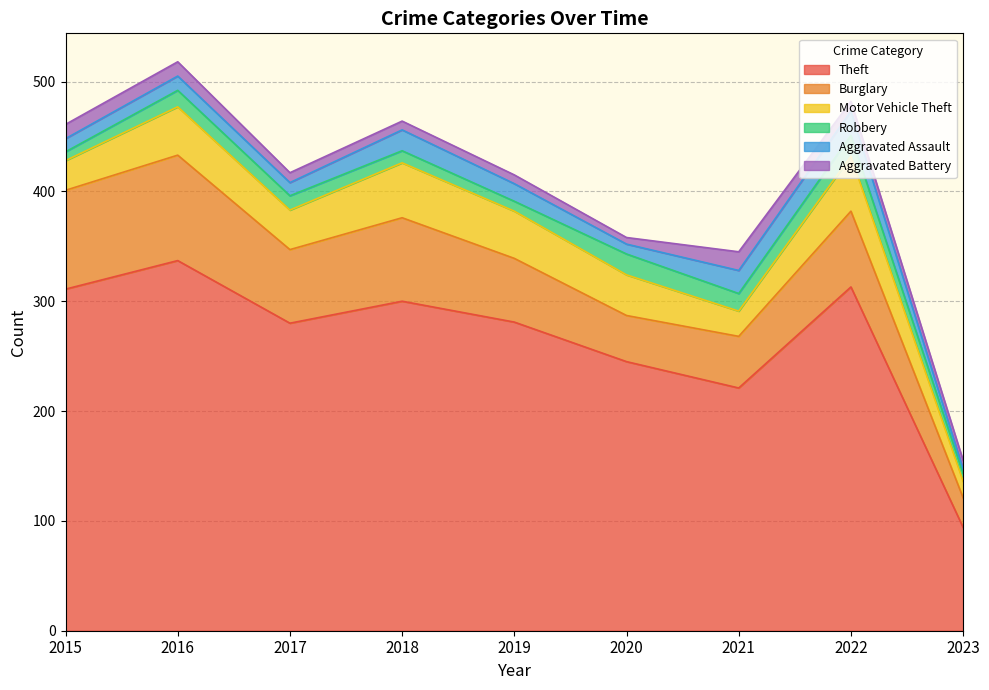

What is the total value across all series at 2015?

461